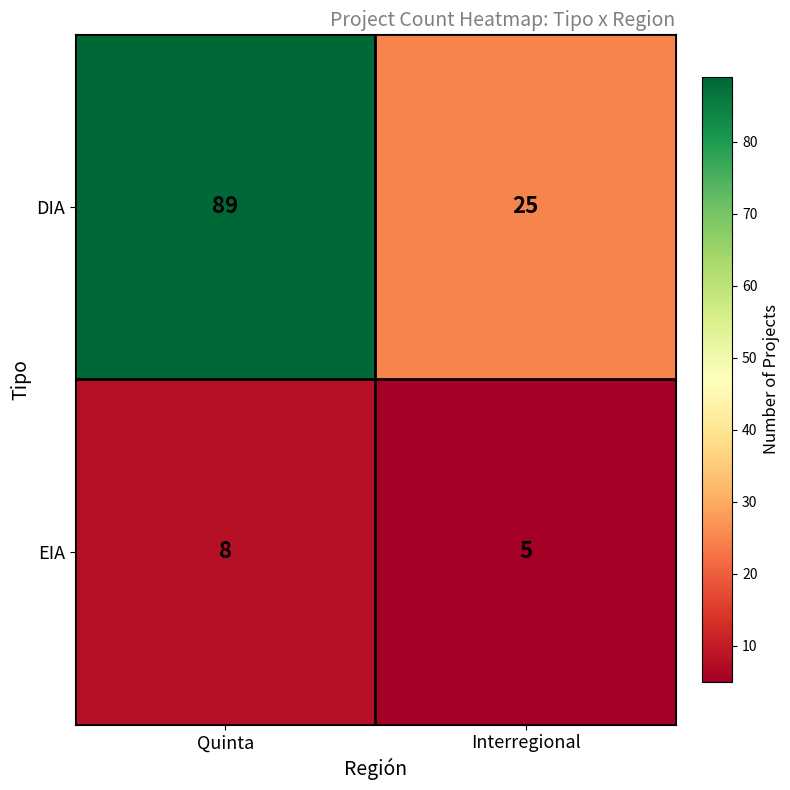

List the series in order of their overall mean, highest first.

DIA, EIA